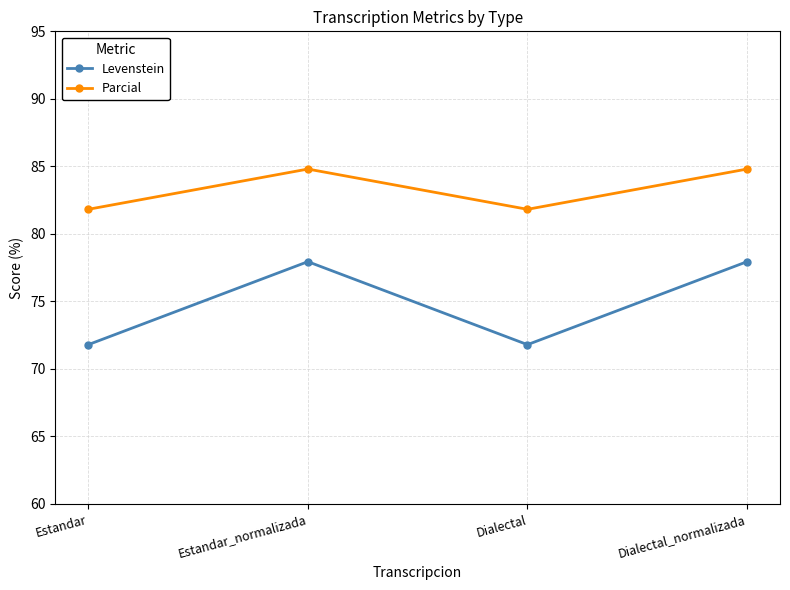

Does the chart have visible grid lines?

Yes